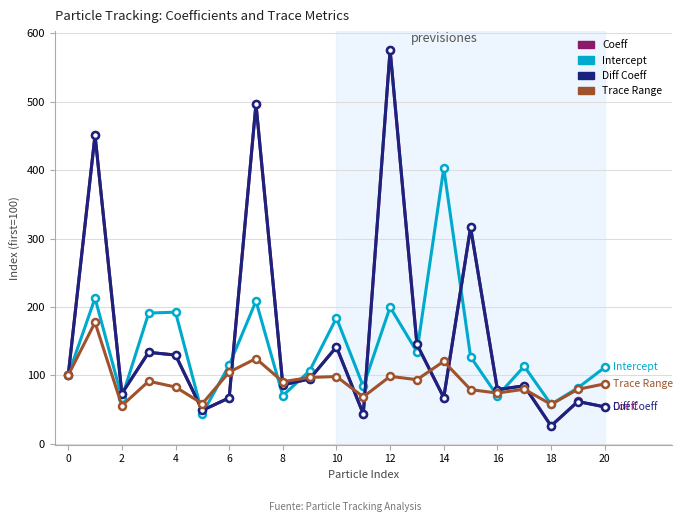

What is the average value of the Trace Range series?

91.3